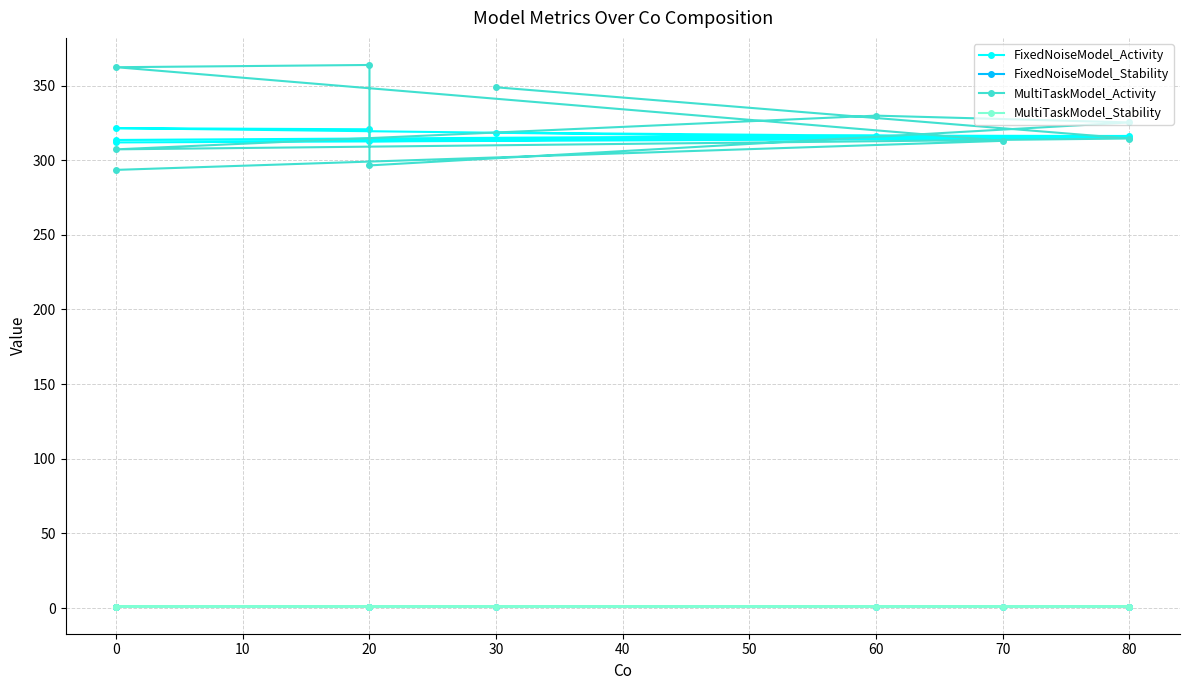

Read the MultiTaskModel_Stability value at 0.

1.0